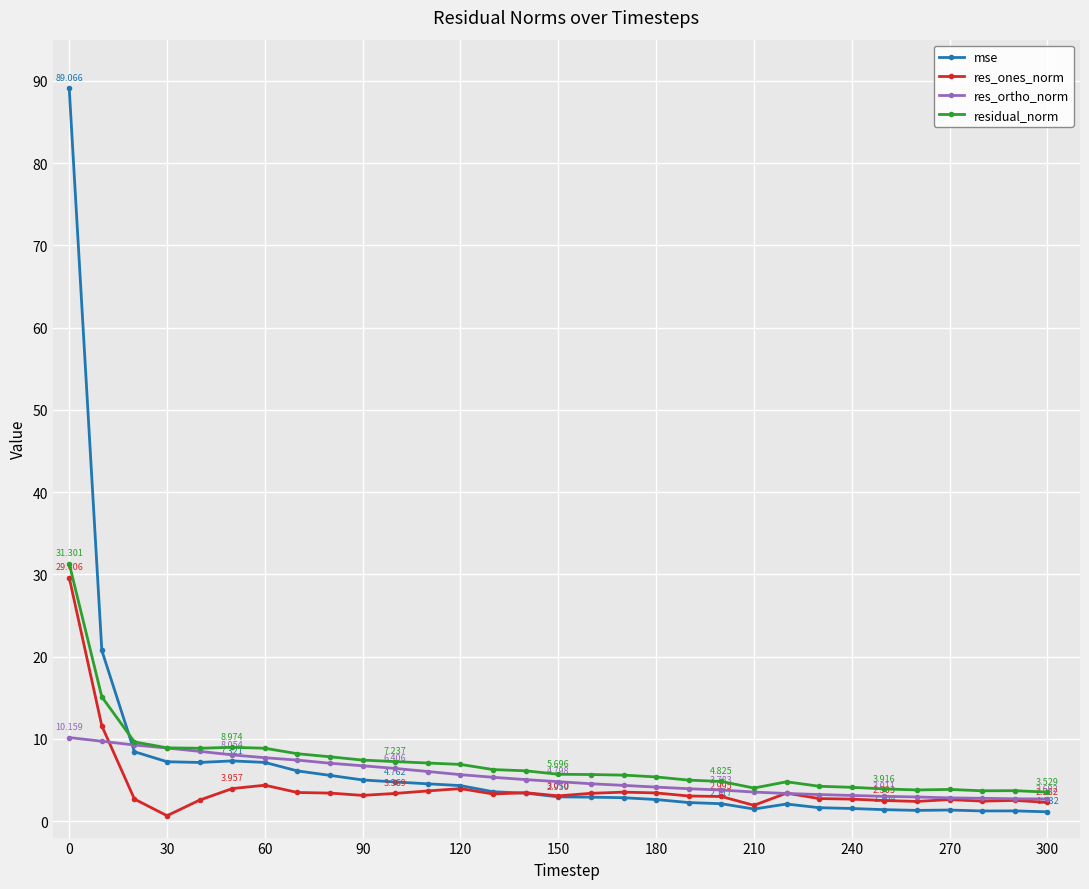

How many data points does each series have?

31